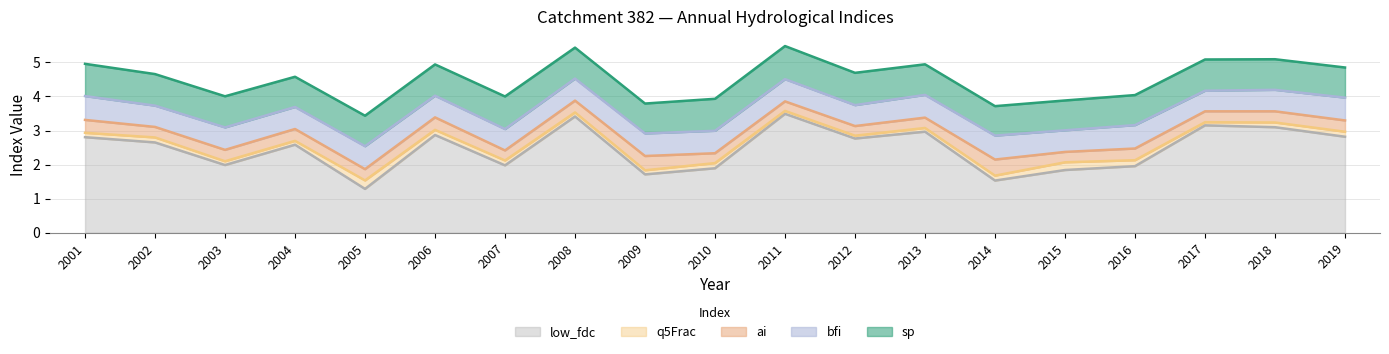

What is the value of the low_fdc point at the 5th from the left?

1.3